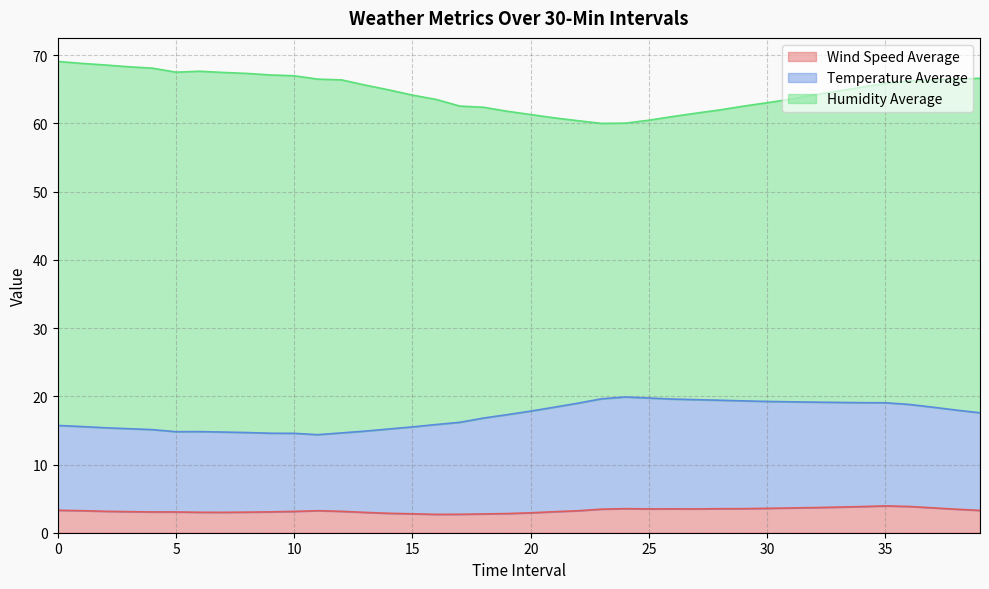

What is the sum of the Wind Speed Average values at 15 and 0?

6.1